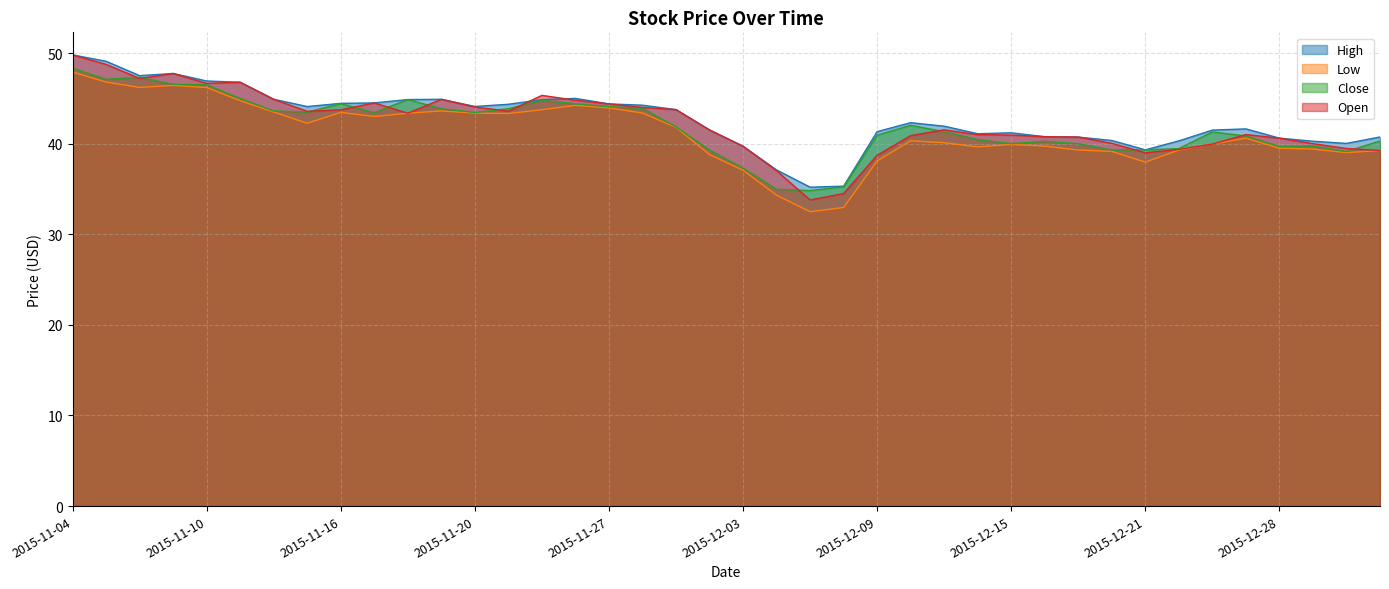

Which series has the widest spread of values?

Open